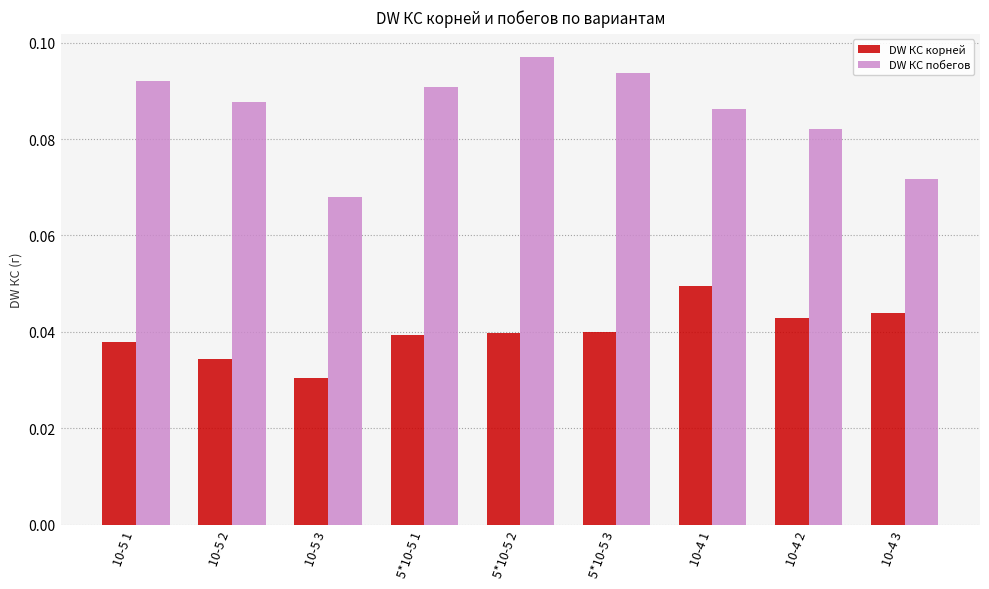

The DW КС побегов series shows 0.2 at 10-5 2. True or false?

False